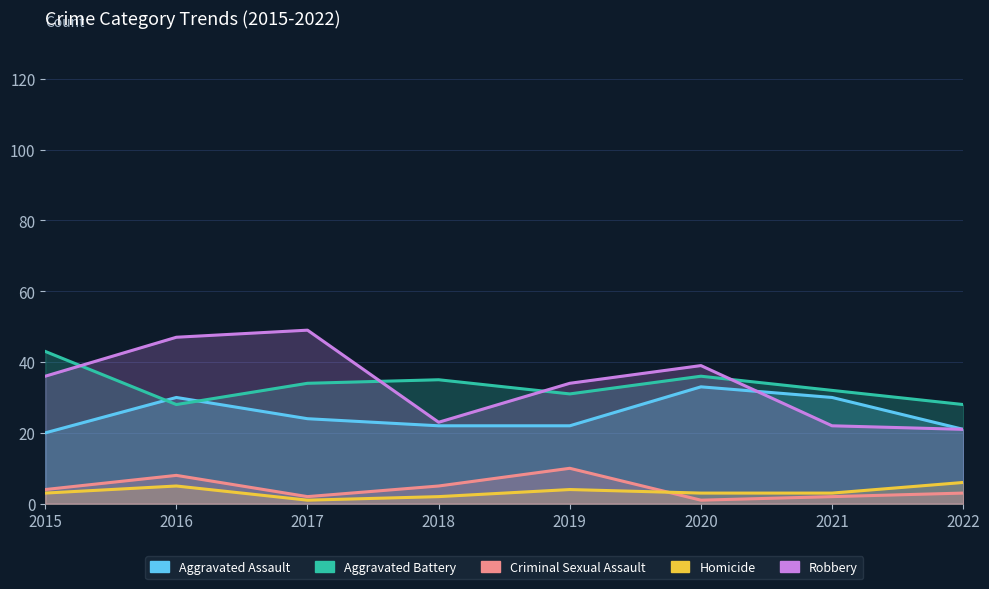

True or false: Aggravated Battery has a value of 35 at 2018.

True